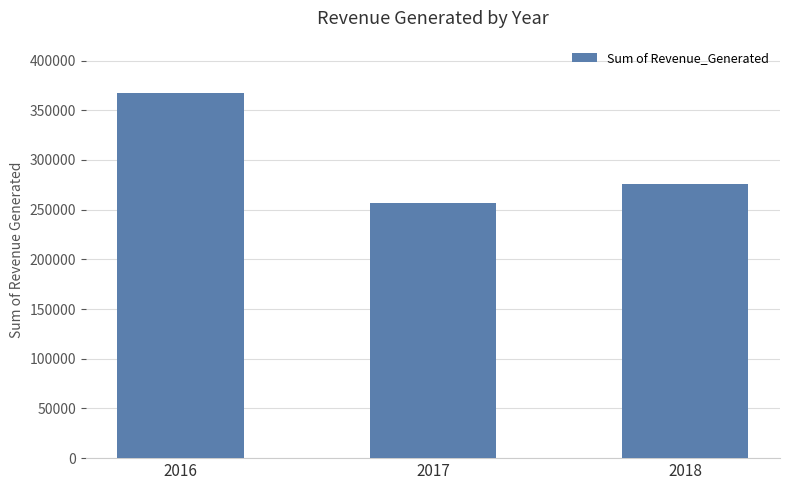

Does the chart contain any negative values?

No